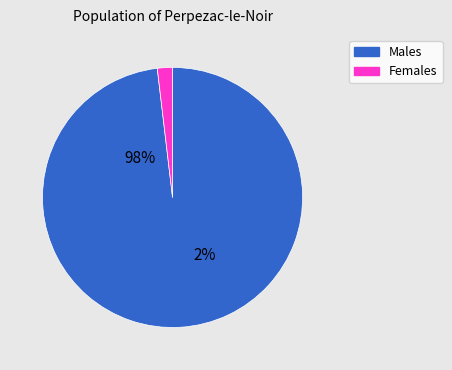

The 17 slice represents 11% of the pie. True or false?

False